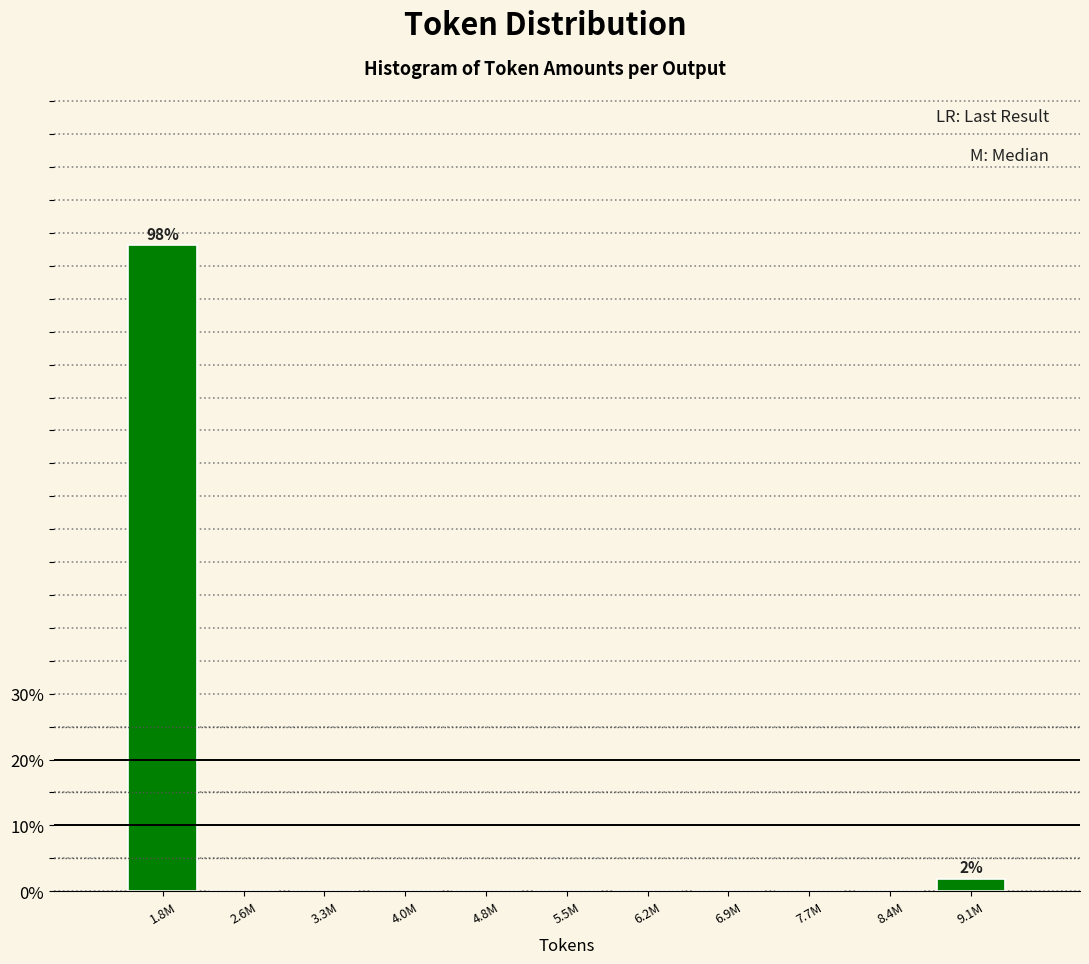

Reading right to left, list all the values displayed in this chart.

9.1M=1.9	8.4M=0.0	7.7M=0.0	6.9M=0.0	6.2M=0.0	5.5M=0.0	4.8M=0.0	4.0M=0.0	3.3M=0.0	2.6M=0.0	1.8M=98.1